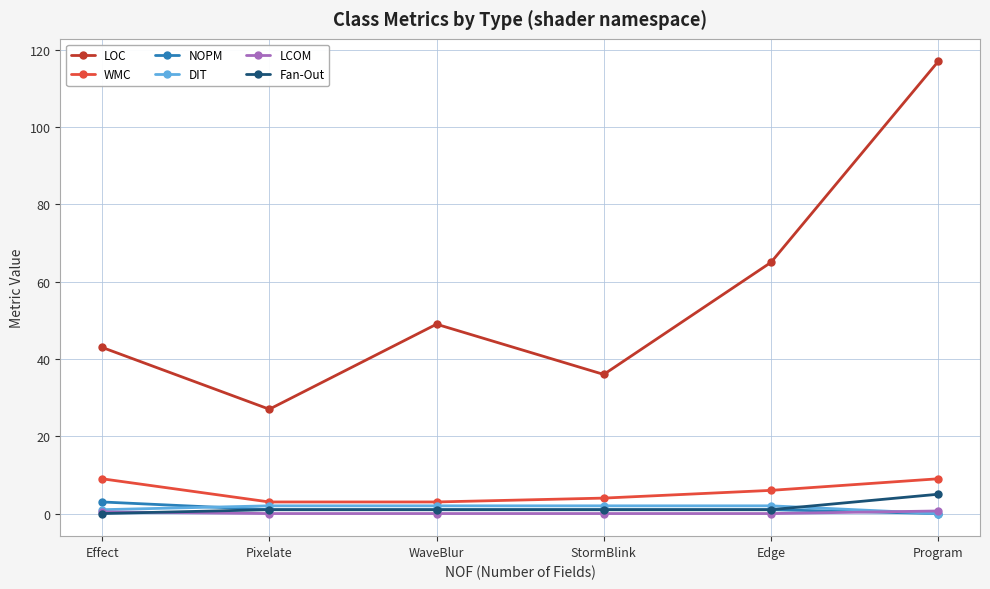

True or false: Fan-Out and LOC intersect in this chart.

False